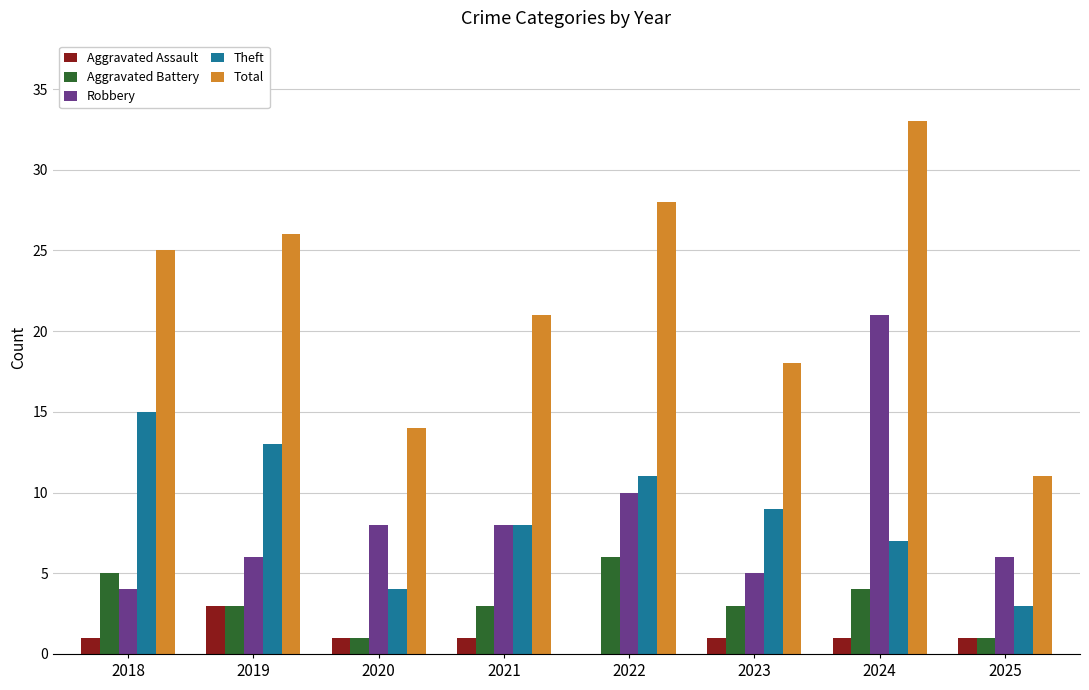

What is the sum of all Aggravated Battery values?

26